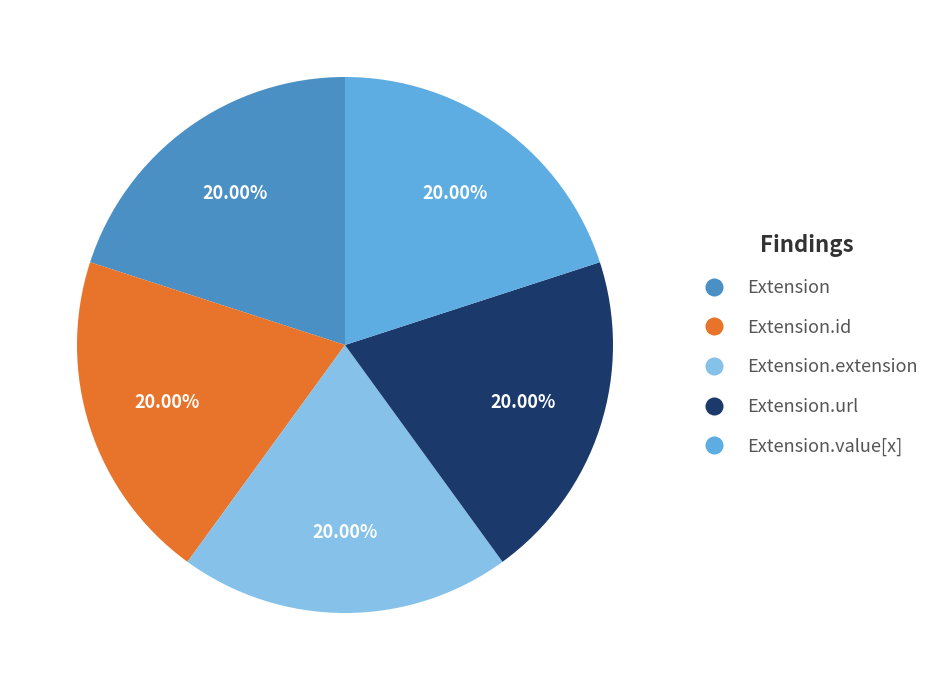

True or false: Extension accounts for 1% of the total.

False